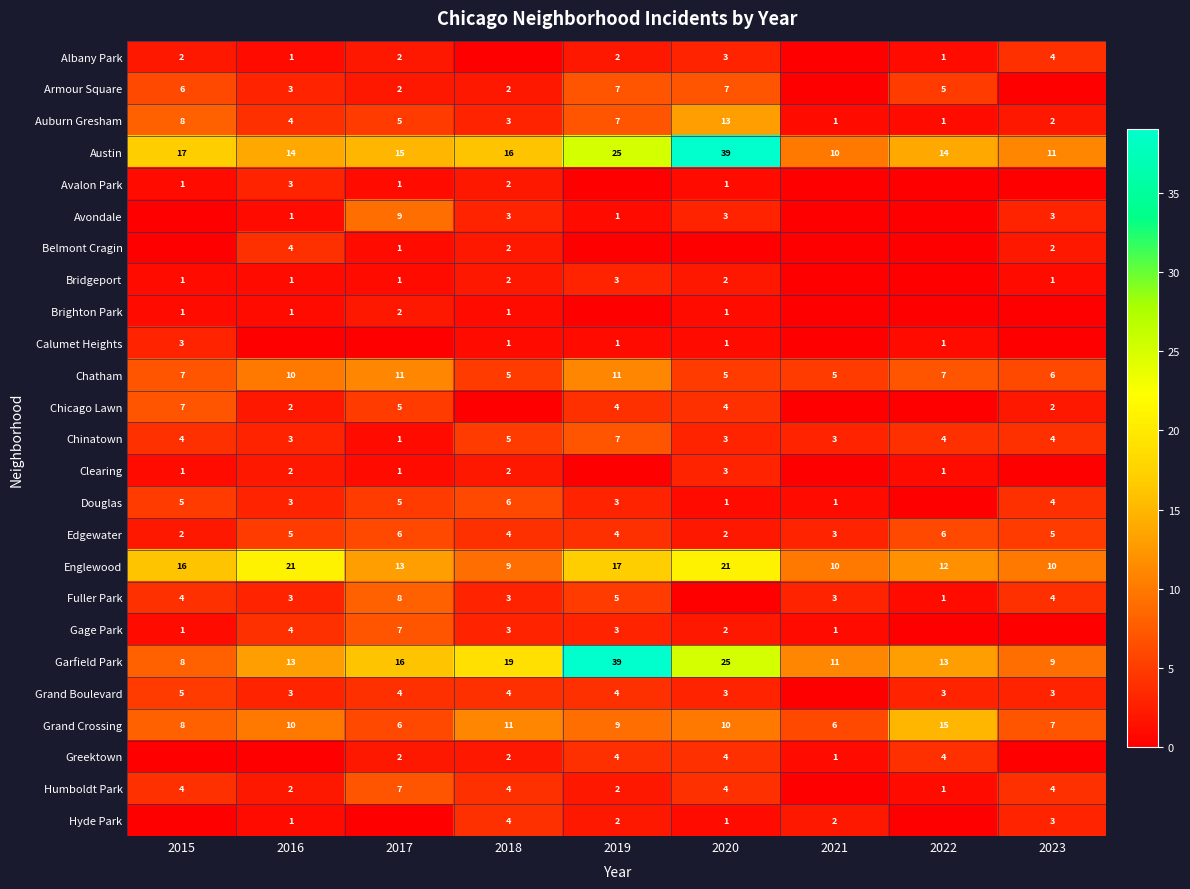

What is the sum of the Gage Park values at 2019 and 2018?

6